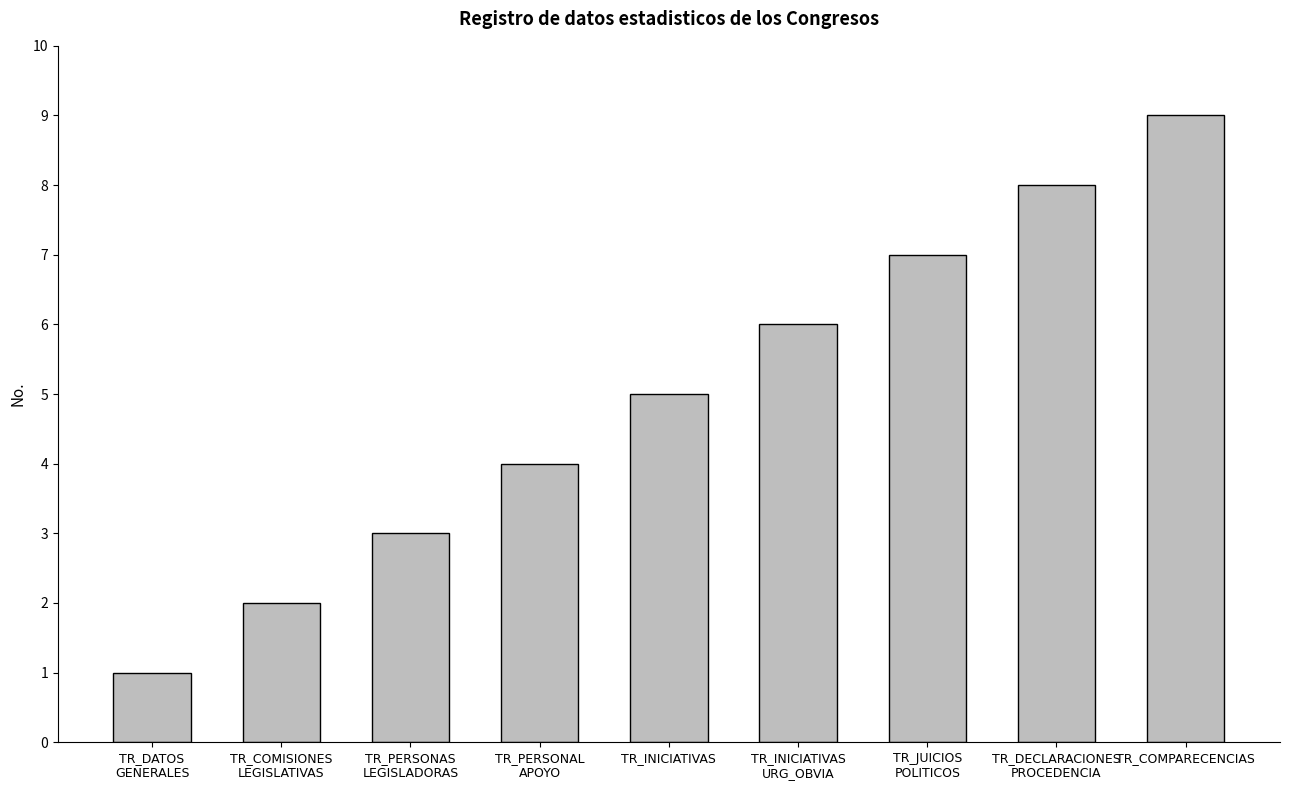

How many bars are there in total?

9